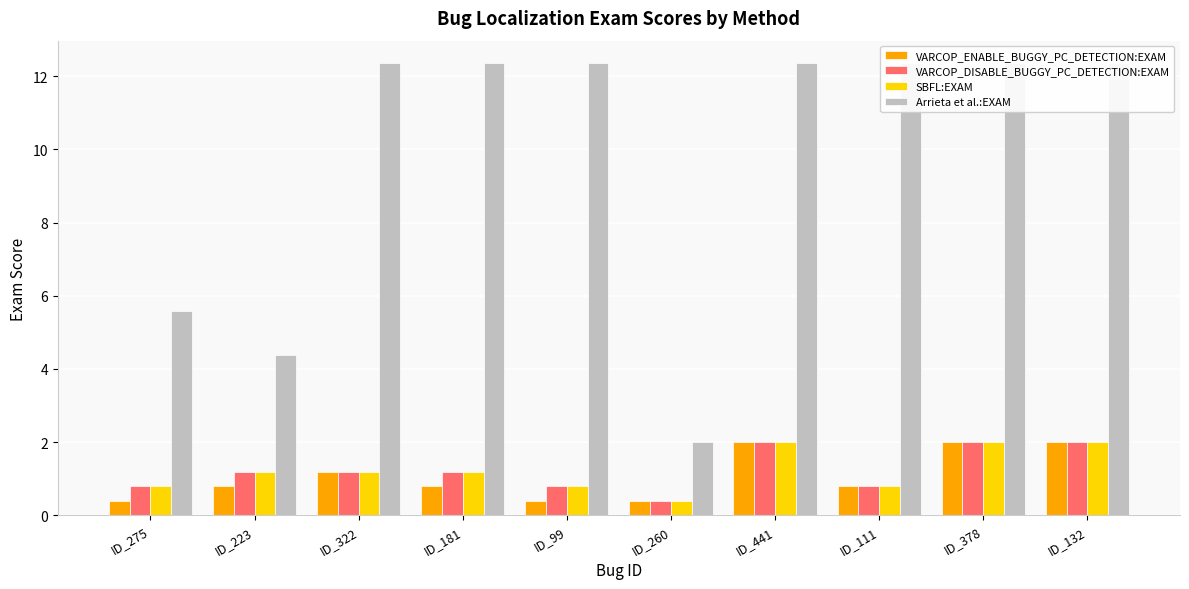

What position from the right is ID_441?

4